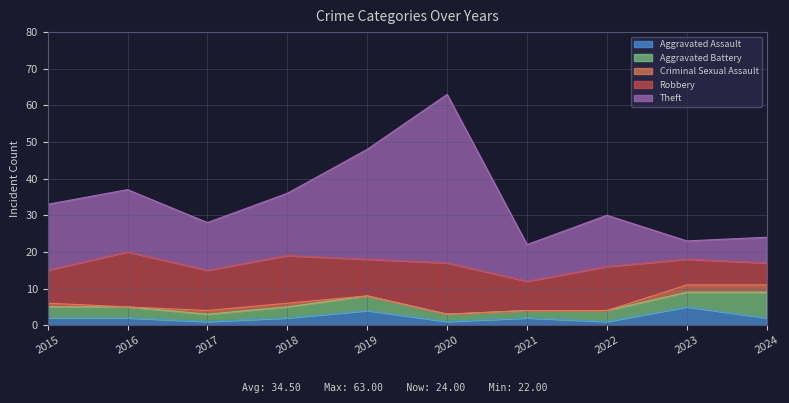

How many lines are shown in the chart?

5